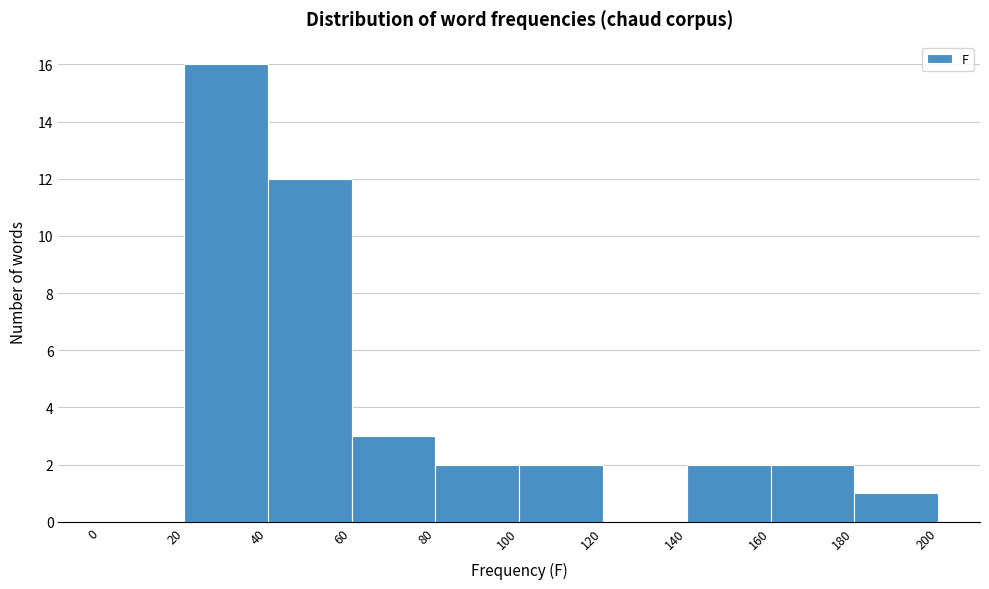

How tall is the bar that spans 80 to 100 on the x-axis? The values are not printed on the chart, so give them approximately, as read against the axis.

2